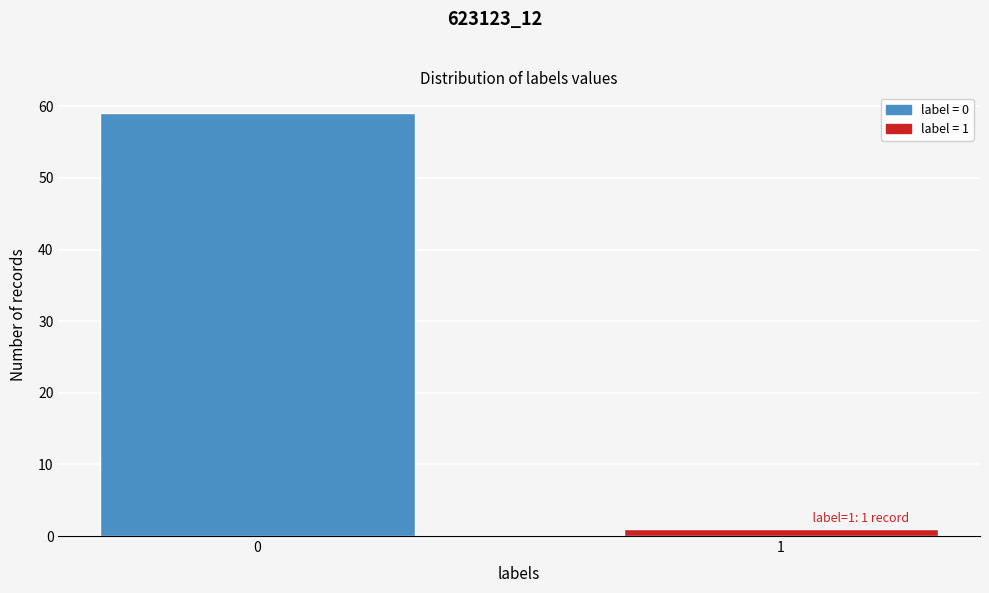

Reading left to right, transcribe all the data shown in this chart.

59	1